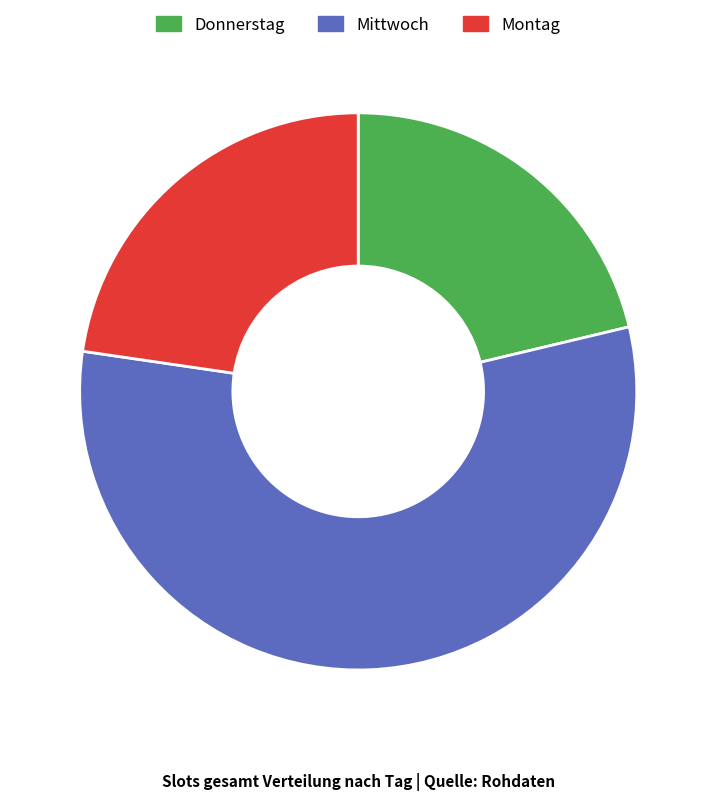

Is it true that Donnerstag is 21% of the pie?

True